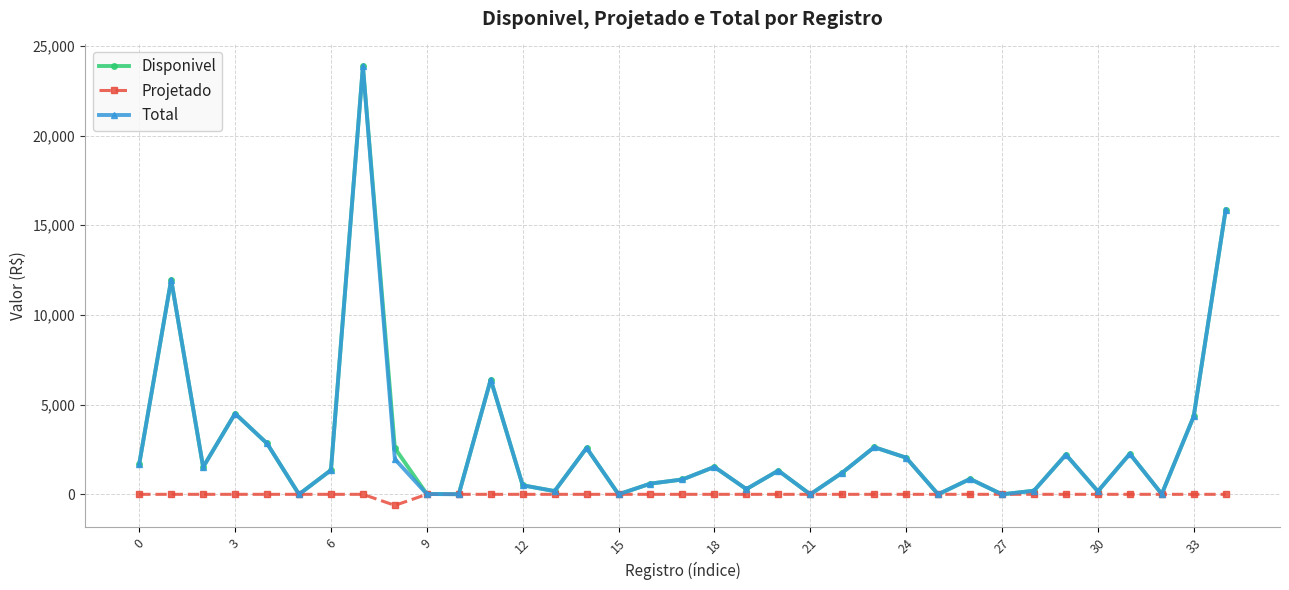

What is the greatest value displayed?

23853.7